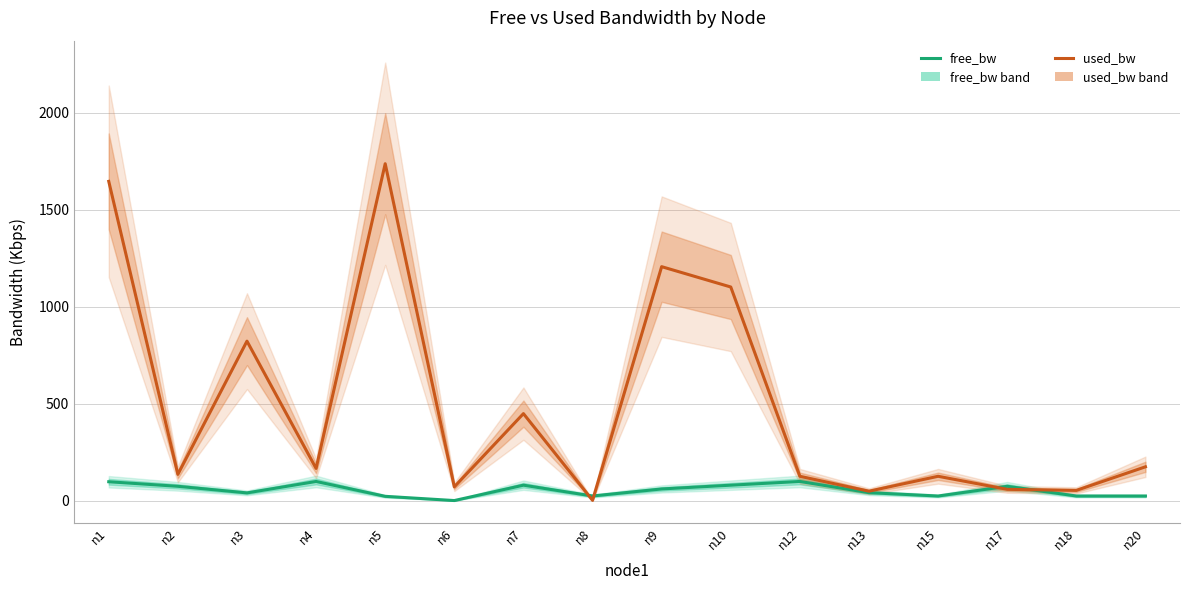

Reading right to left, extract all data points from this chart.

free_bw: 24.8	24.9	74.9	24.9	42.1	99.9	80.6	61.3	25.0	80.7	1.5	23.3	99.8	41.0	74.9	98.4
used_bw: 175.4	53.8	59.3	126.5	49.7	126.5	1101.6	1206.4	2.6	449.3	72.0	1736.7	167.0	822.7	136.4	1645.8